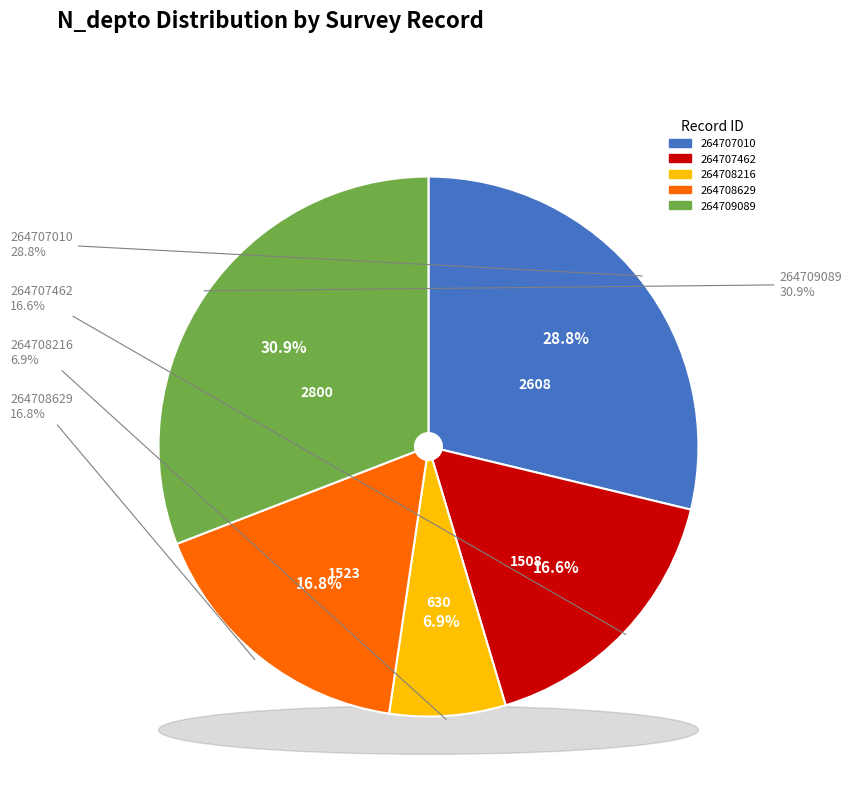

To the nearest percent, what is the average slice percentage?

20%